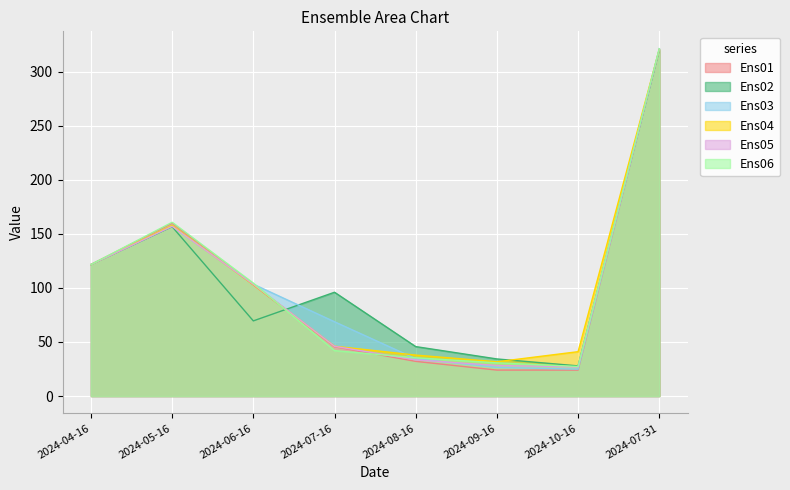

Is it true that Ens06 equals 48.8 at 2024-05-16?

False